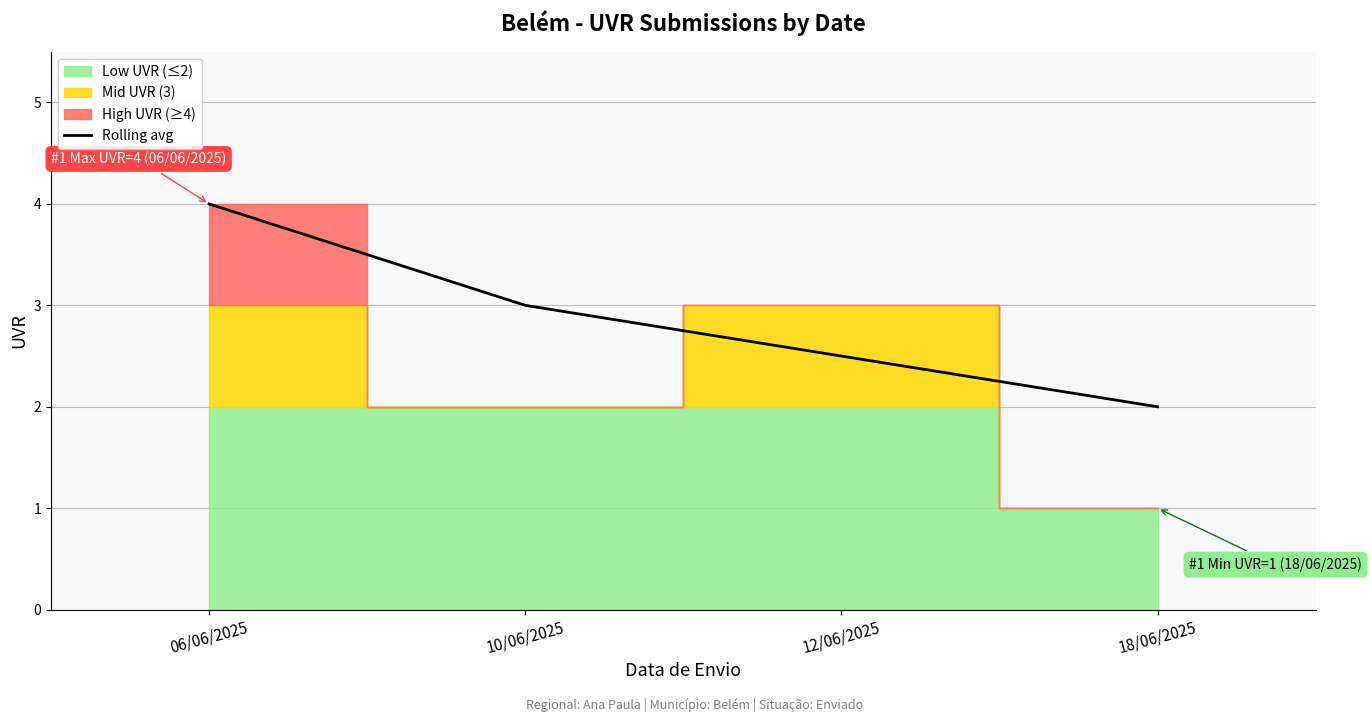

At which category does the chart reach its peak across all series?

06/06/2025